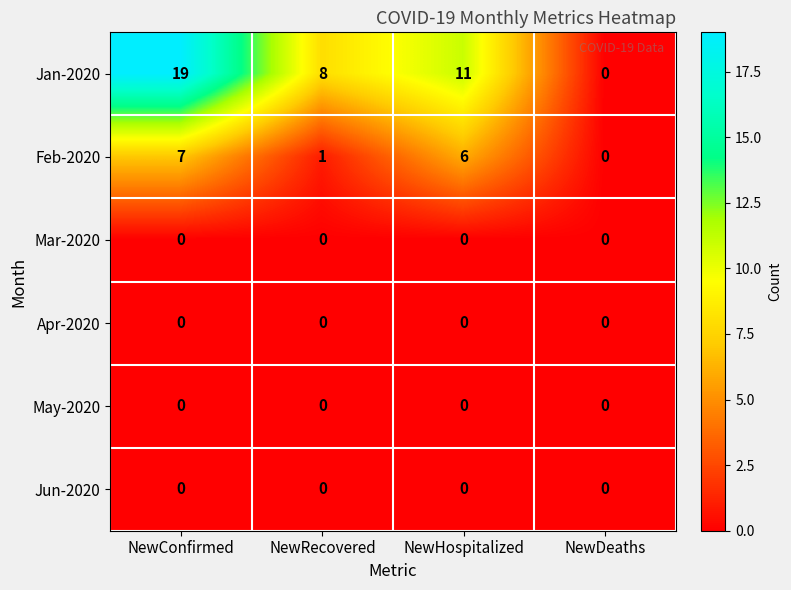

The value of Jan-2020 at NewRecovered is 8. True or false?

True